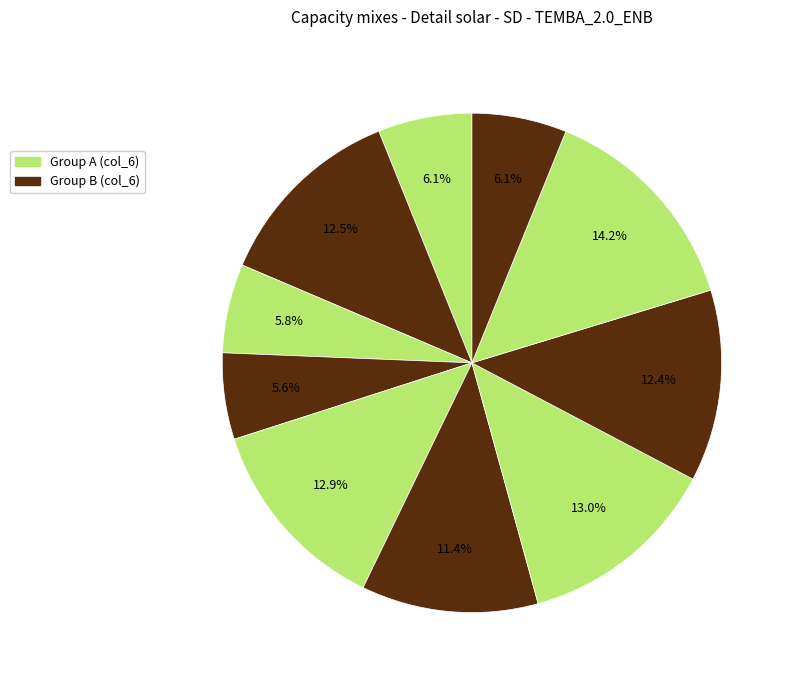

How many slices are in this pie chart?

10